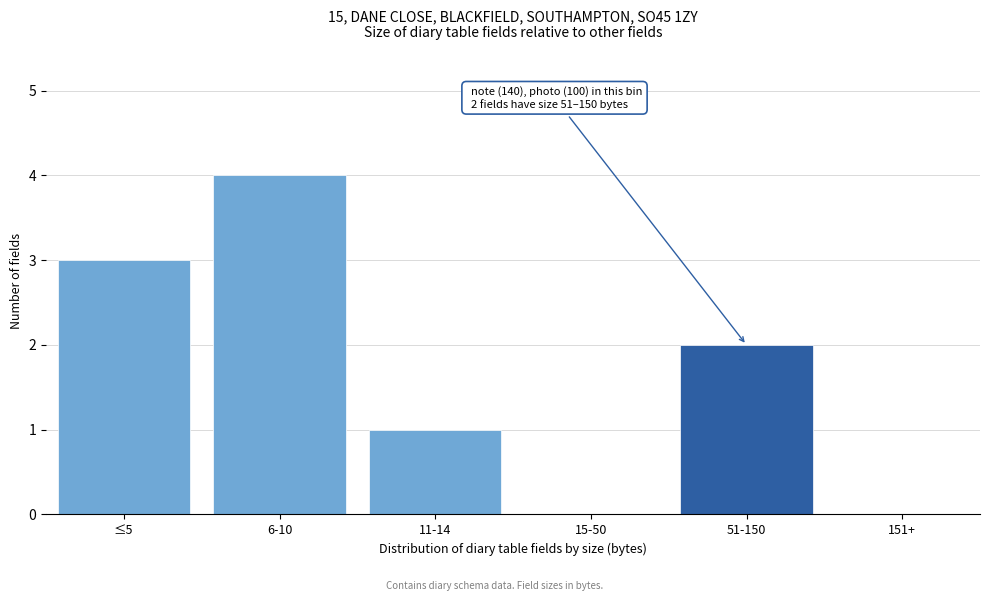

Reading left to right, extract all data points from this chart.

≤5=3	6-10=4	11-14=1	15-50=0	51-150=2	151+=0